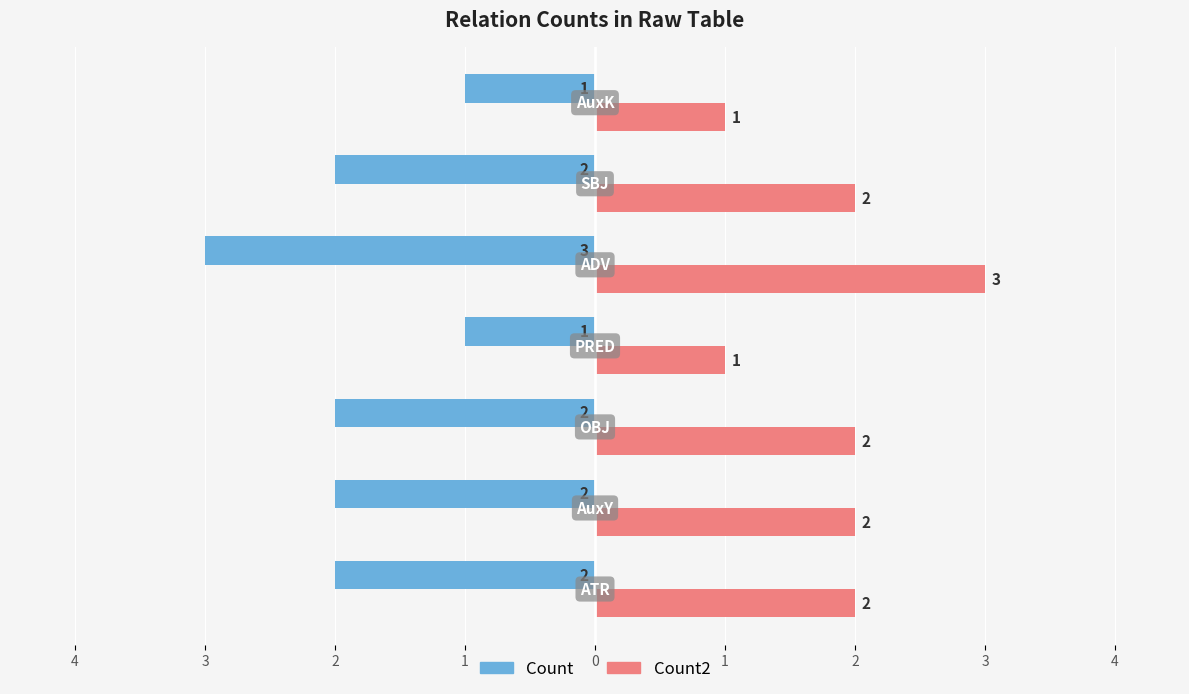

What is the label of the 4th bar from the right?

1